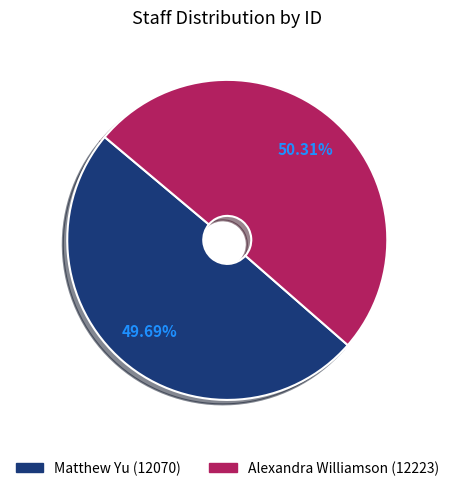

Is it true that Matthew Yu is 44% of the pie?

False